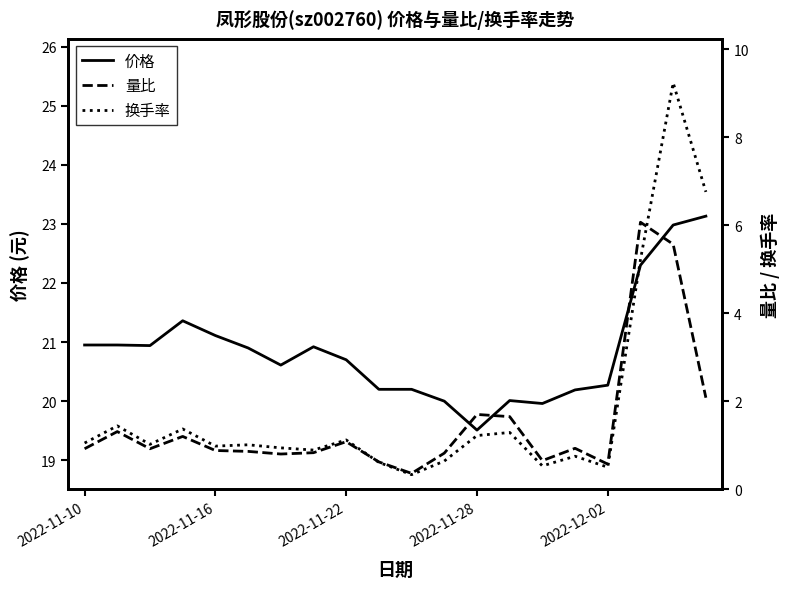

Is the value of 价格 at 2022-11-28 greater than the value of 量比 at 2022-11-16?

Yes